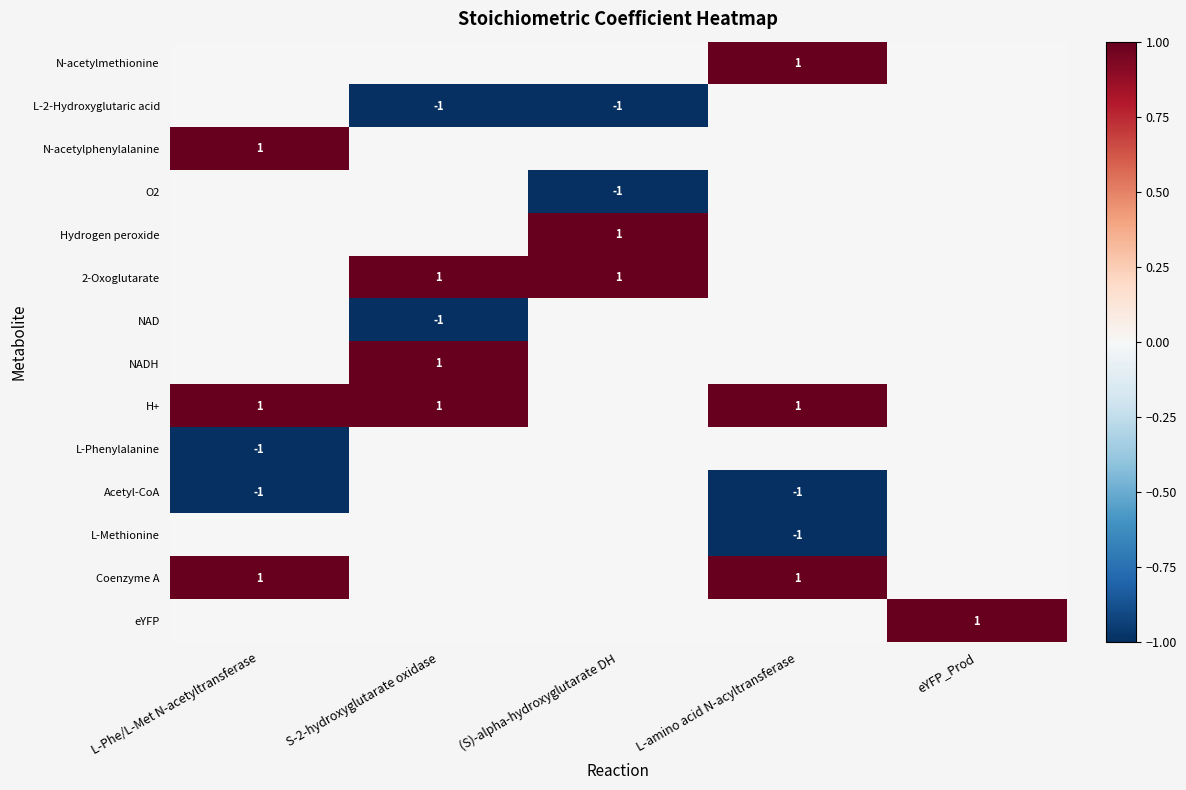

At which category does the chart reach its minimum across all series?

S-2-hydroxyglutarate oxidase